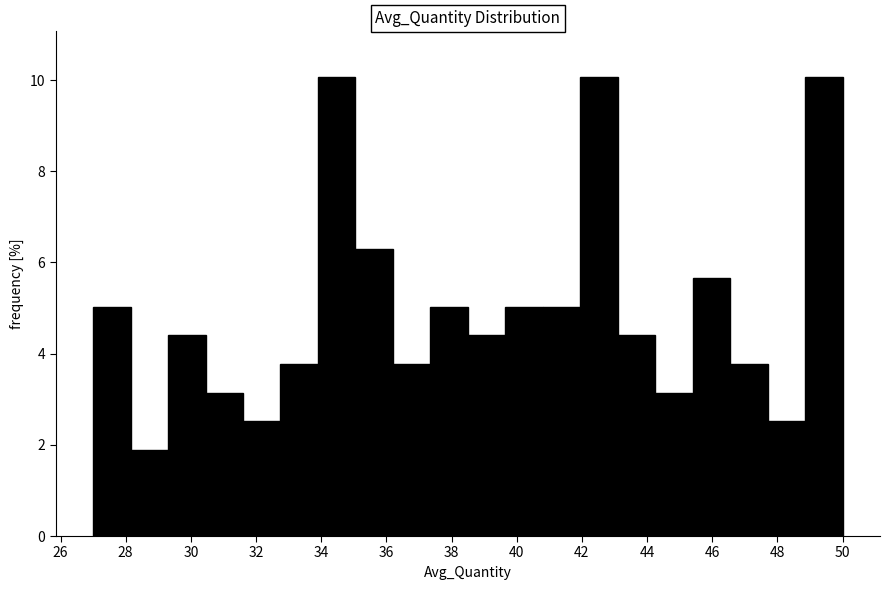

How tall is the bar that spans 43.10 to 44.25 on the x-axis? Neither the bar edges nor the heights are printed on the chart, so give them approximately, as read against the axes.

4.4